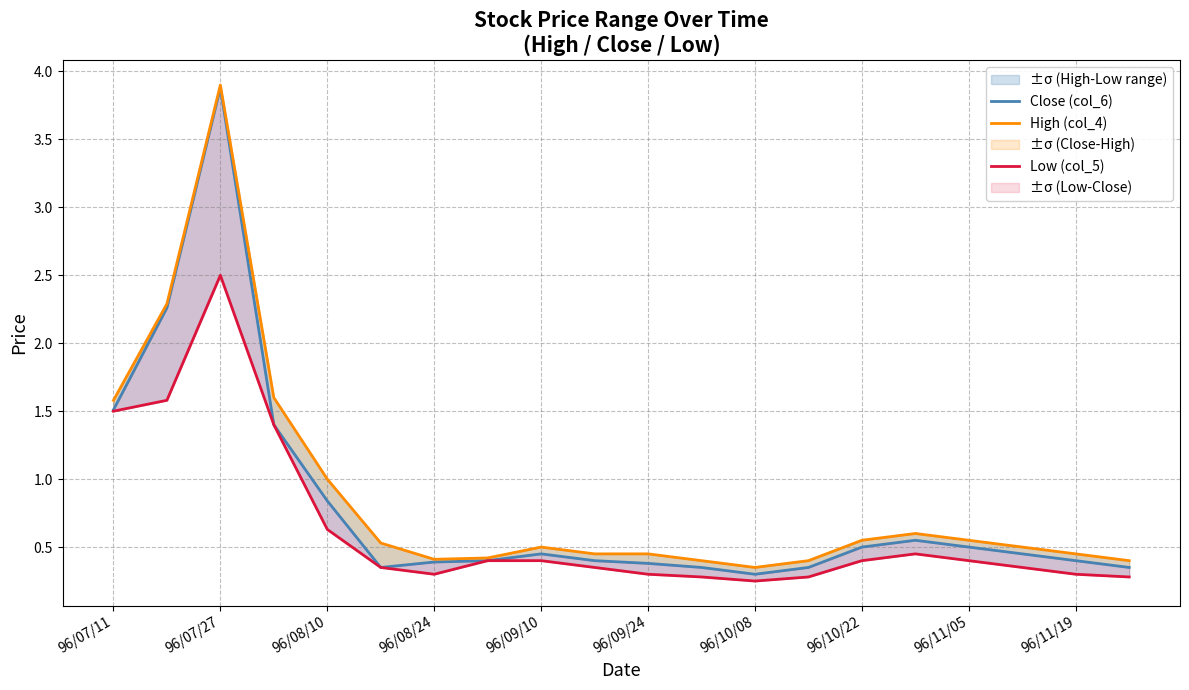

At how many categories does at least one series exceed 1?

4